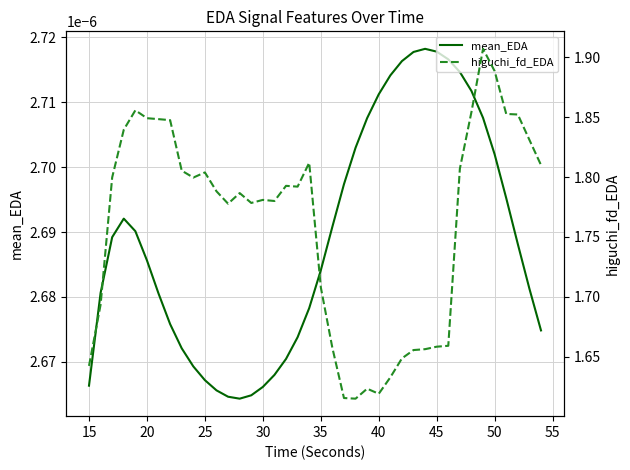

What is the average value of the higuchi_fd_EDA series?

1.8